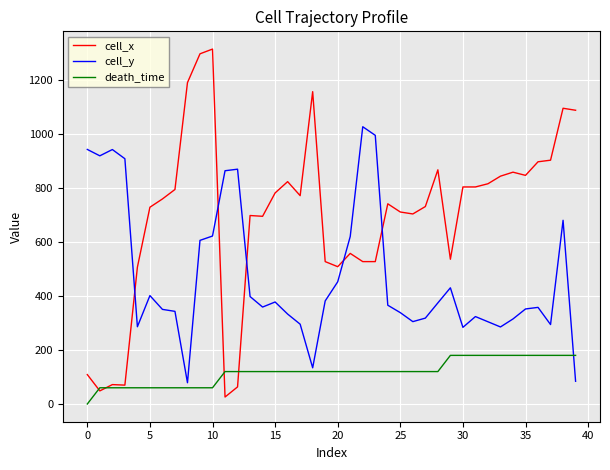

Which series has the largest total across all categories?

cell_x